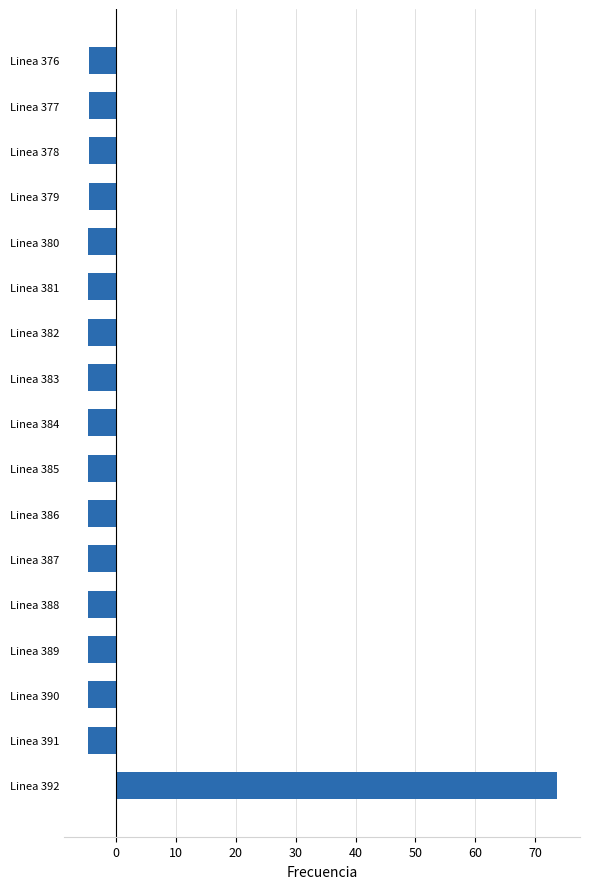

Read the value at Linea 386.

-4.7